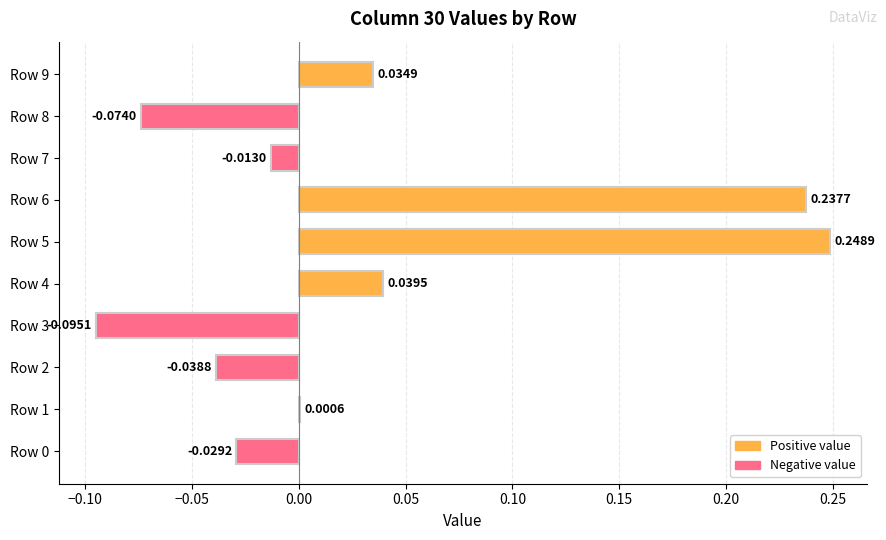

What is the change in value from Row 3 to Row 5?

+0.3